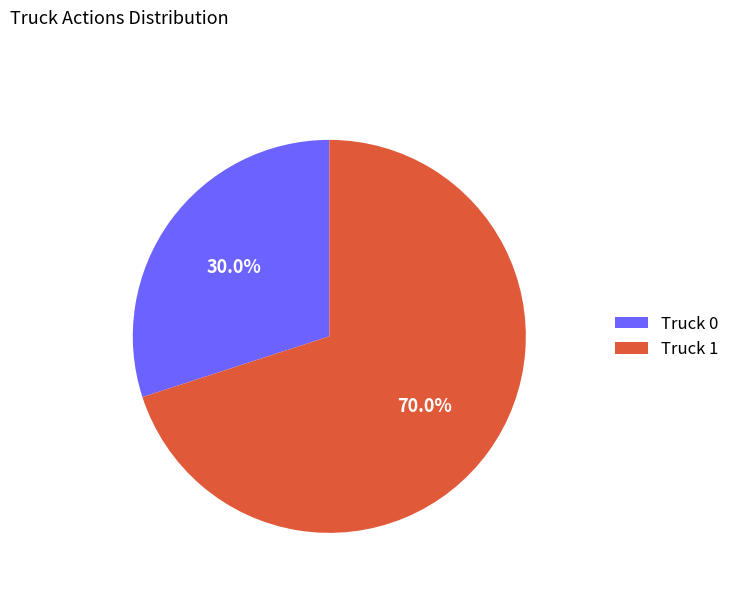

True or false: Truck 0 accounts for 30% of the total.

True